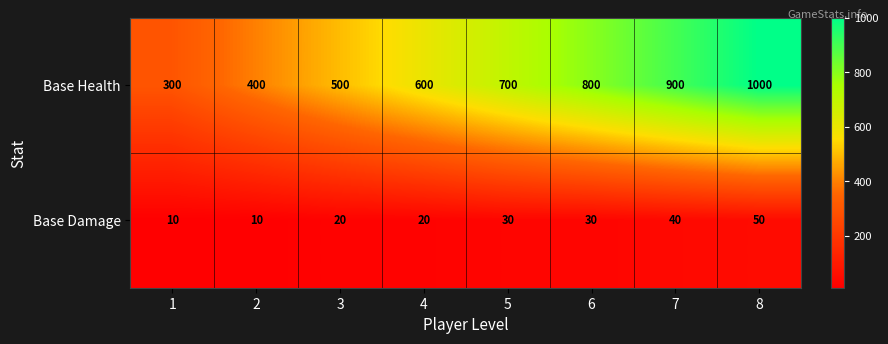

List the series in order of their peak value, highest first.

Base Health, Base Damage